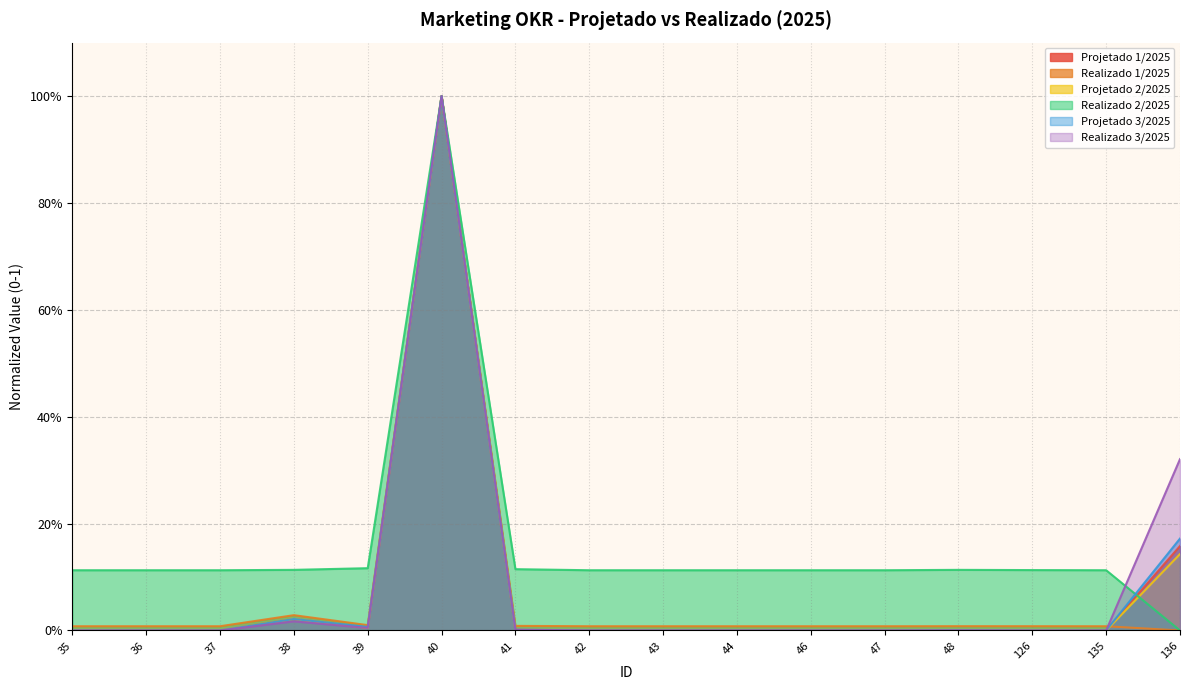

Where is the first local maximum for Realizado 3/2025?

38